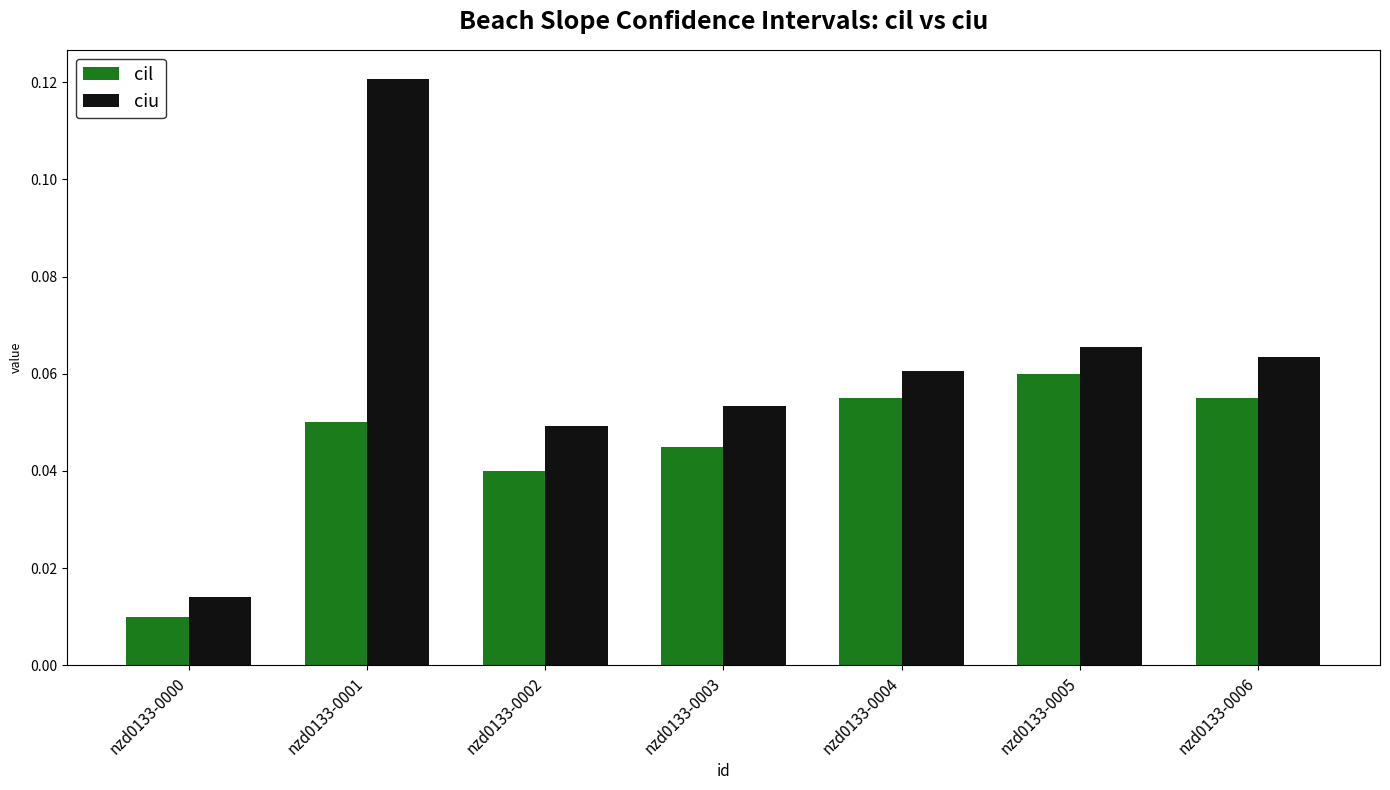

How many bars are there in total?

14